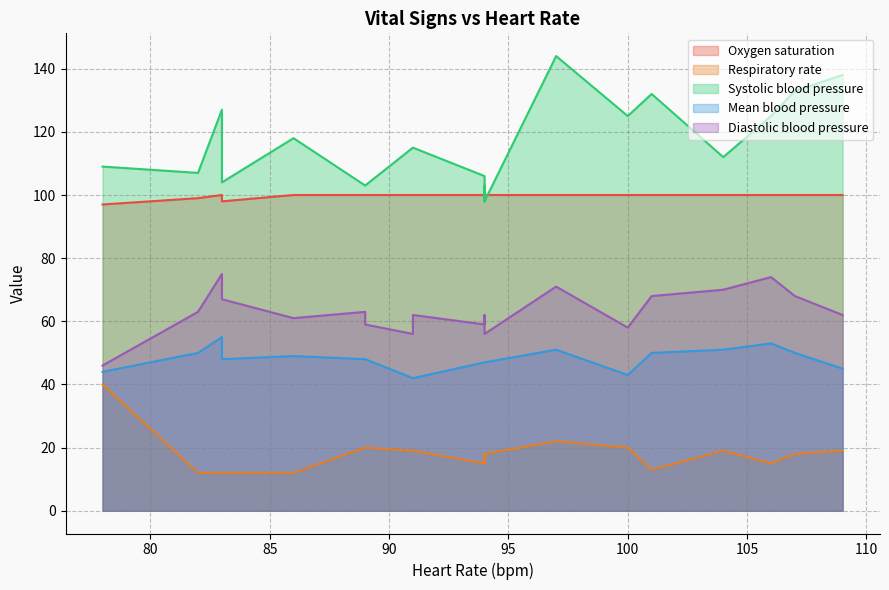

Rank the series at 101 from highest to lowest value.

Systolic blood pressure, Oxygen saturation, Diastolic blood pressure, Mean blood pressure, Respiratory rate